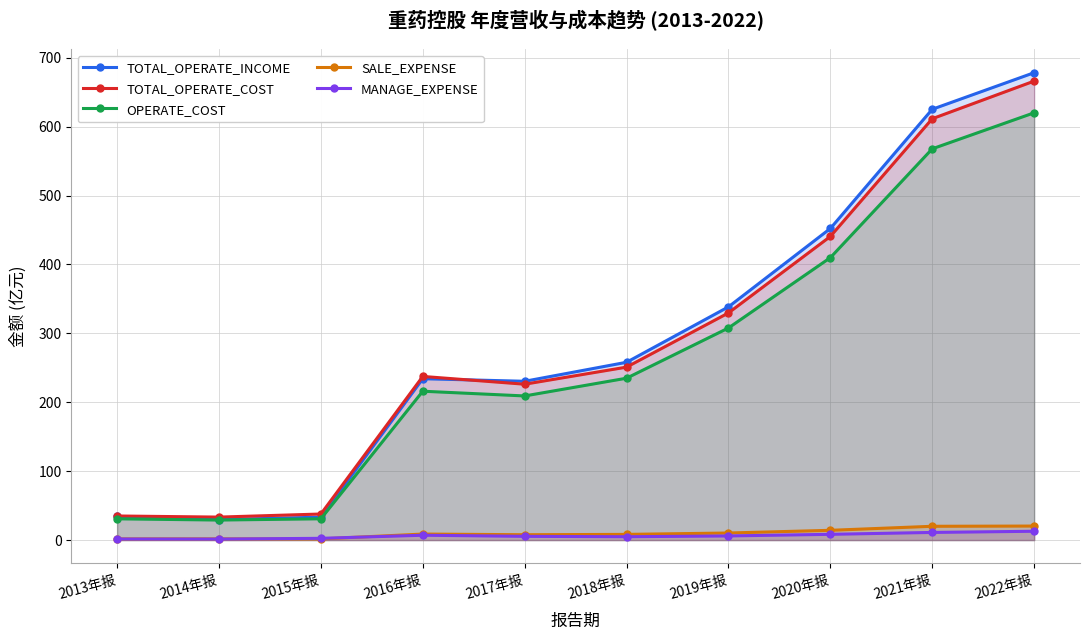

Is the value of TOTAL_OPERATE_COST at 2022年报 greater than the value of SALE_EXPENSE at 2017年报?

Yes